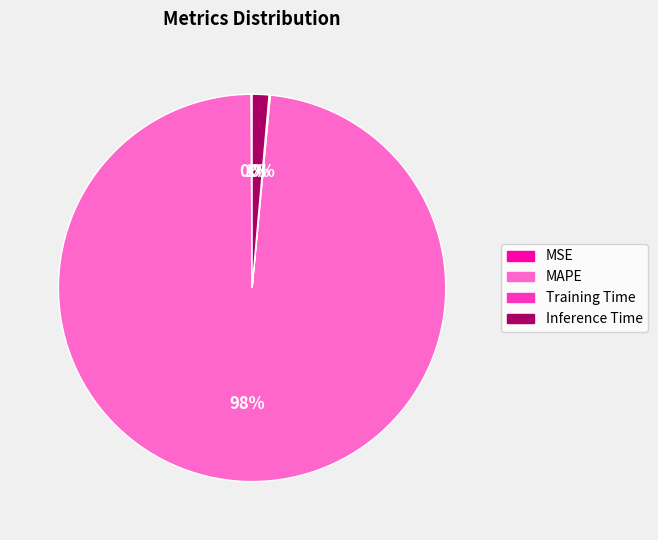

To the nearest percent, what is the average slice percentage?

25%